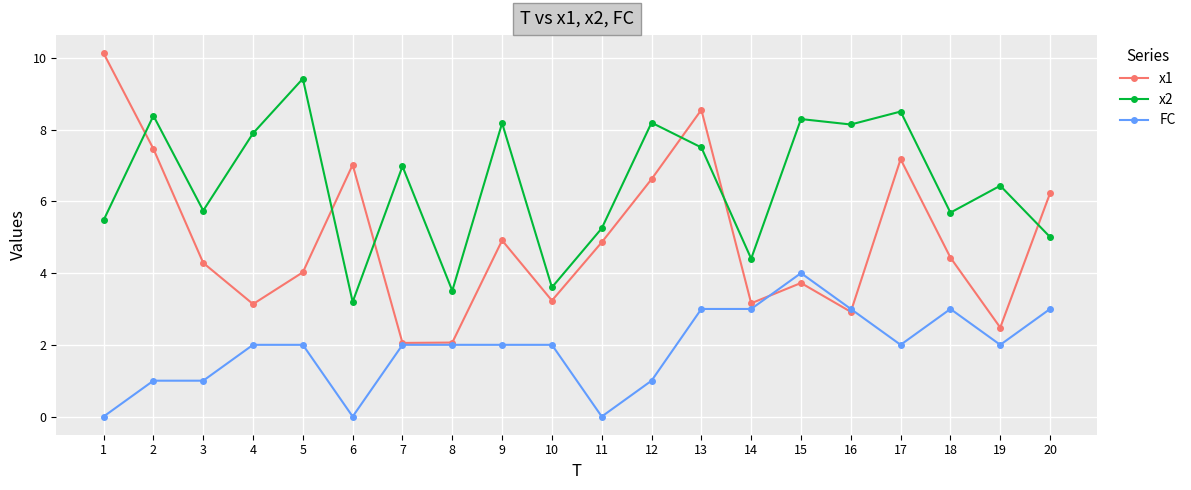

Rank the series by their average value, from highest to lowest.

x2, x1, FC